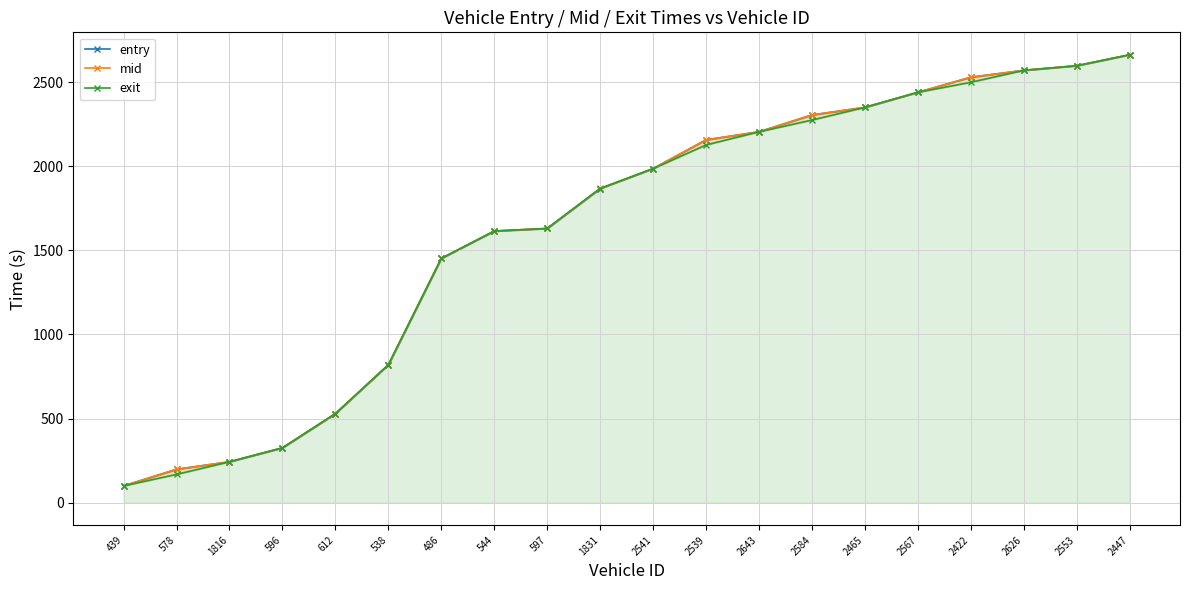

True or false: entry and mid cross at least once.

False